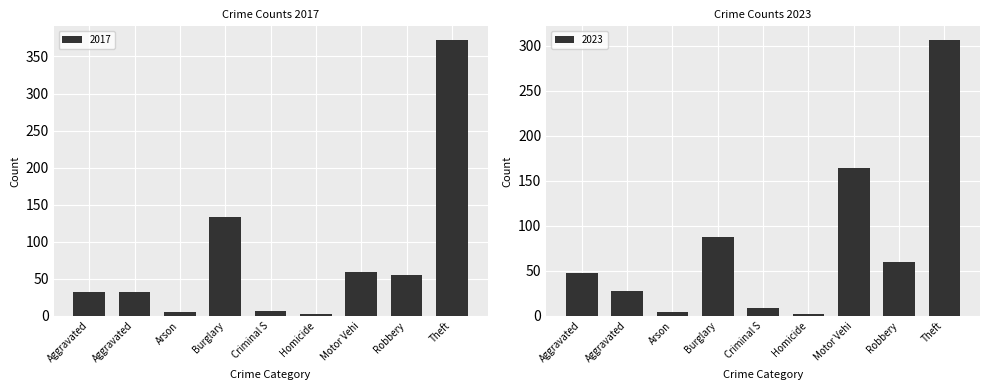

Are the bars grouped side by side (vs. stacked)?

Yes